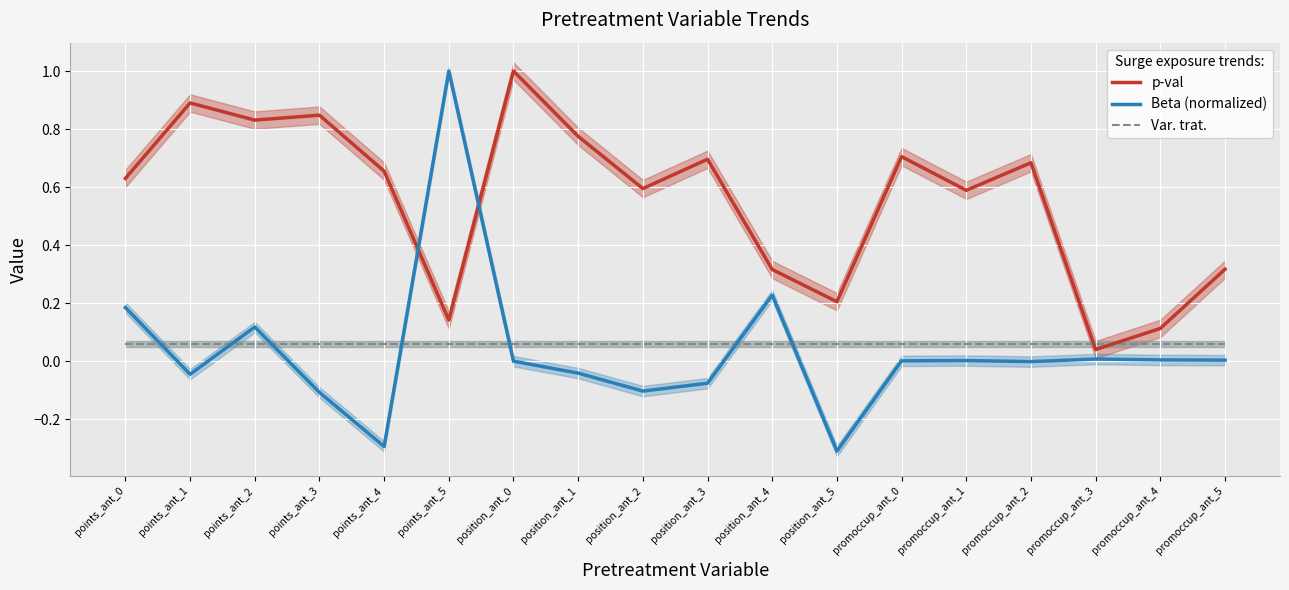

Reading right to left, transcribe all the data shown in this chart.

p-val: 0.3	0.1	0.0	0.7	0.6	0.7	0.2	0.3	0.7	0.6	0.8	1.0	0.1	0.7	0.8	0.8	0.9	0.6
Beta (normalized): 0.0	0.0	0.0	-0.0	0.0	0.0	-0.3	0.2	-0.1	-0.1	-0.0	0.0	1.0	-0.3	-0.1	0.1	-0.0	0.2
Var. trat.: 0.1	0.1	0.1	0.1	0.1	0.1	0.1	0.1	0.1	0.1	0.1	0.1	0.1	0.1	0.1	0.1	0.1	0.1